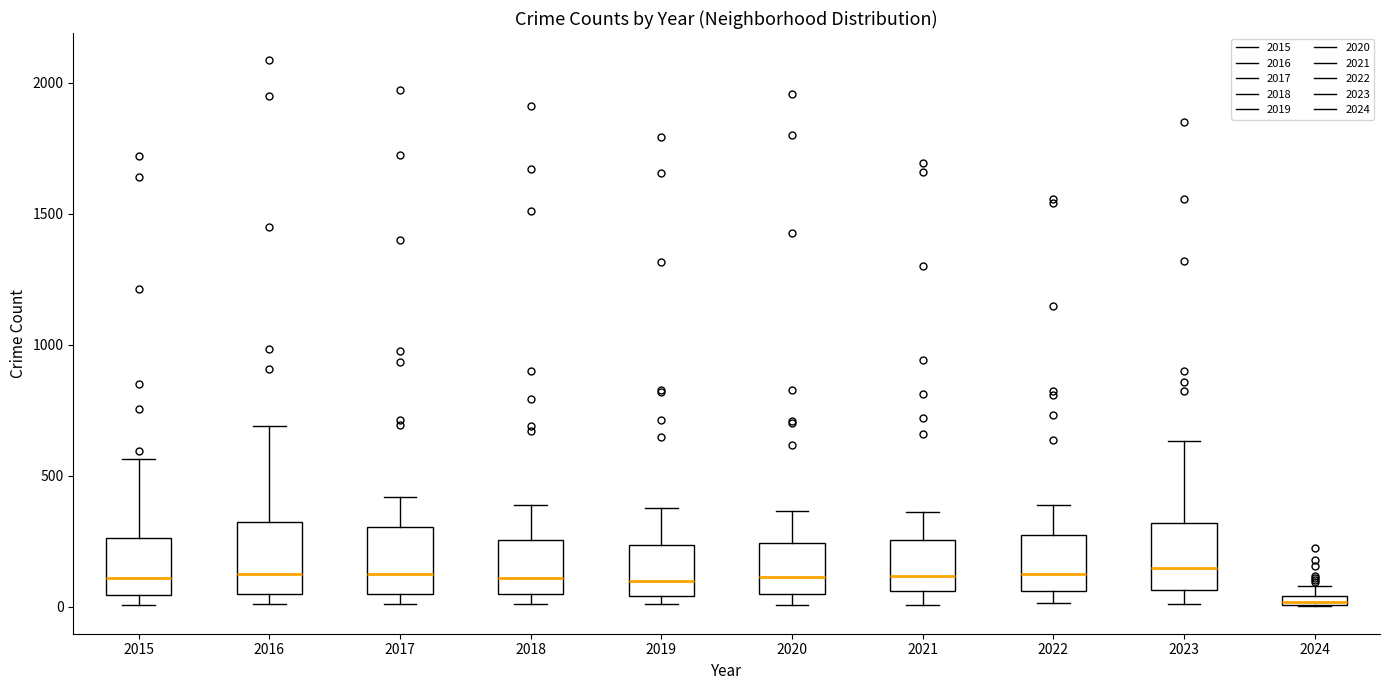

Where does the upper whisker of the box at x = 2016 end on the y-axis? The values are not printed on the chart, so give them approximately, as read against the axis.

700